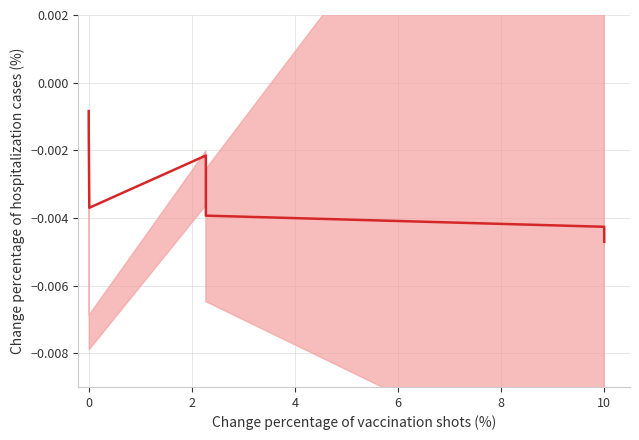

How many interior local peaks (higher than both neighbors) does the data have?

1